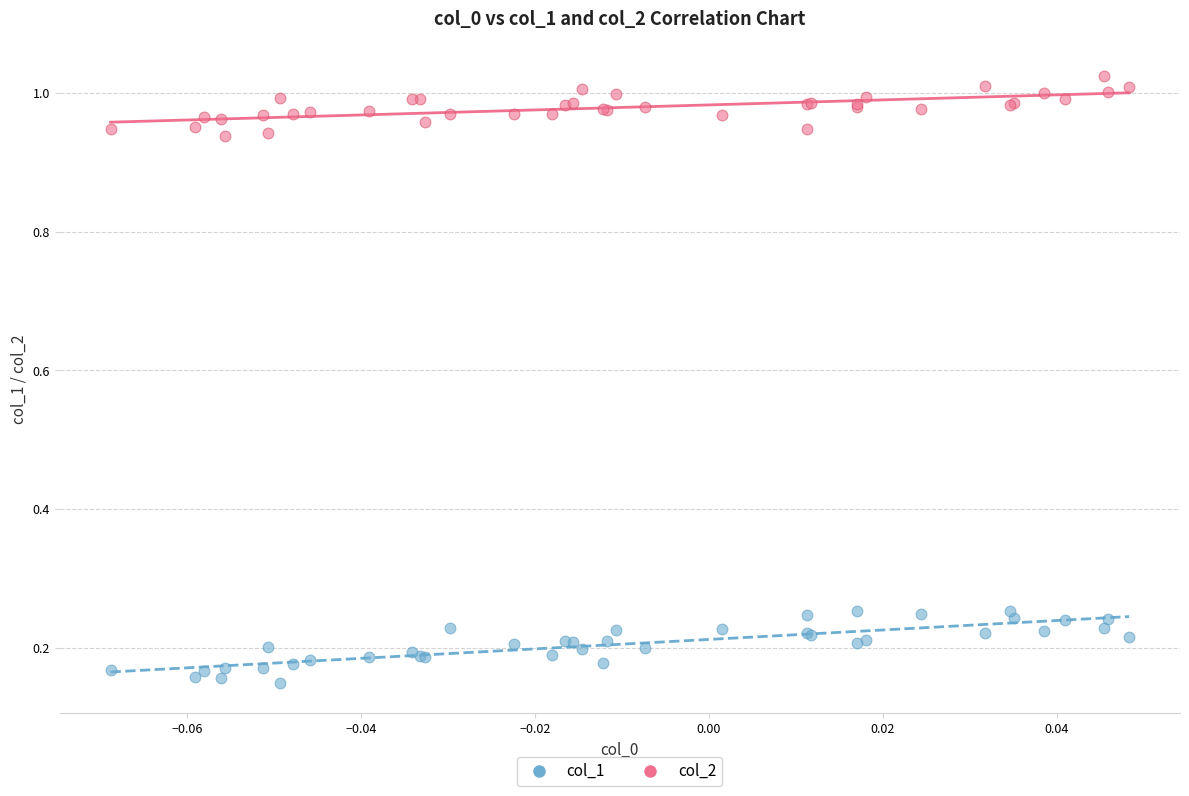

Which series contains the highest Y value?

col_2